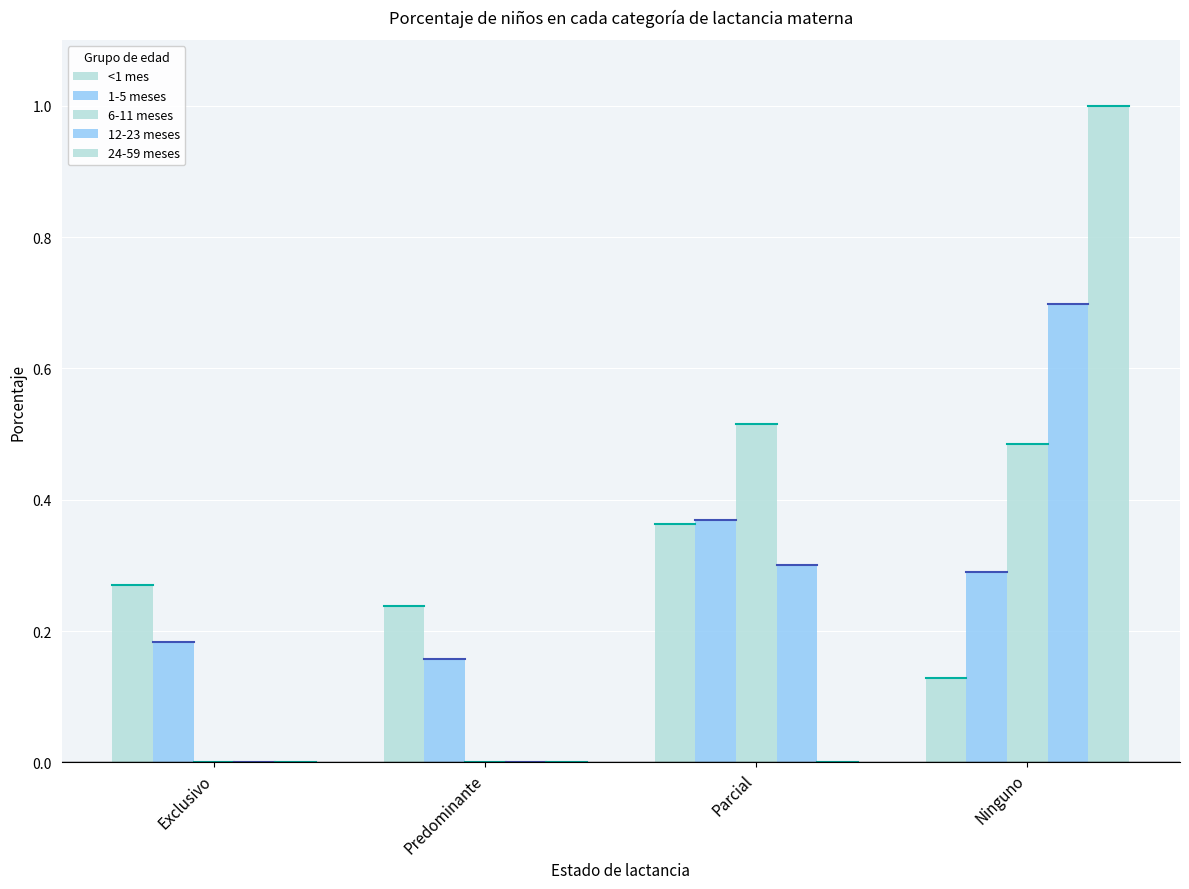

What is the average value of the 1-5 meses series?

0.2